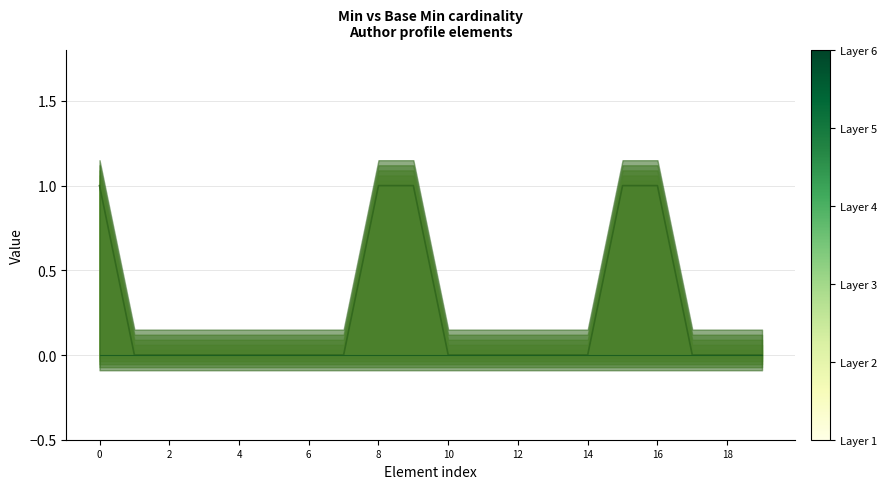

True or false: Min and Base Min intersect in this chart.

False